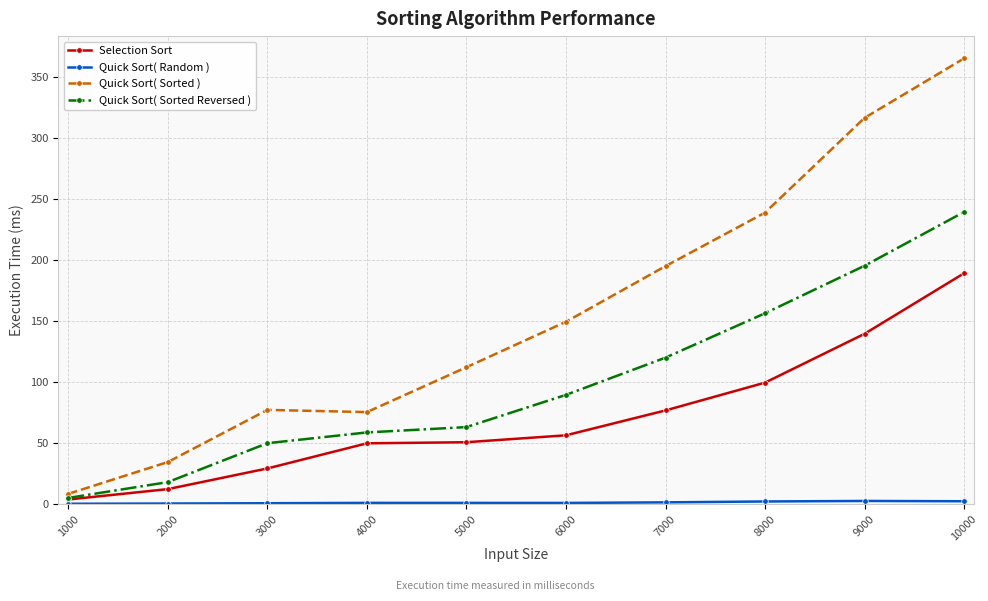

At which category is the sum across all series the highest?

10000